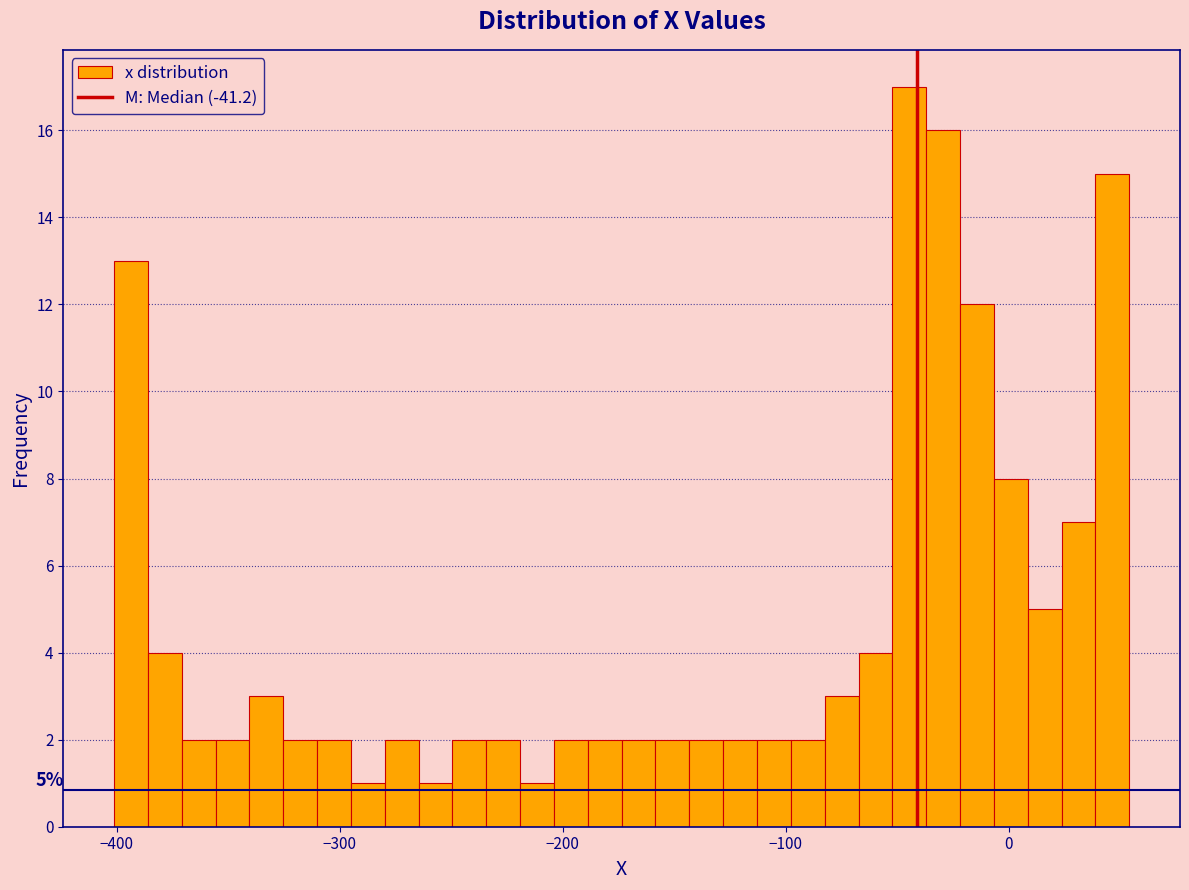

Around what value on the x-axis is the tallest bar? Give the approximate position of its centre, as read against the axis.

-40